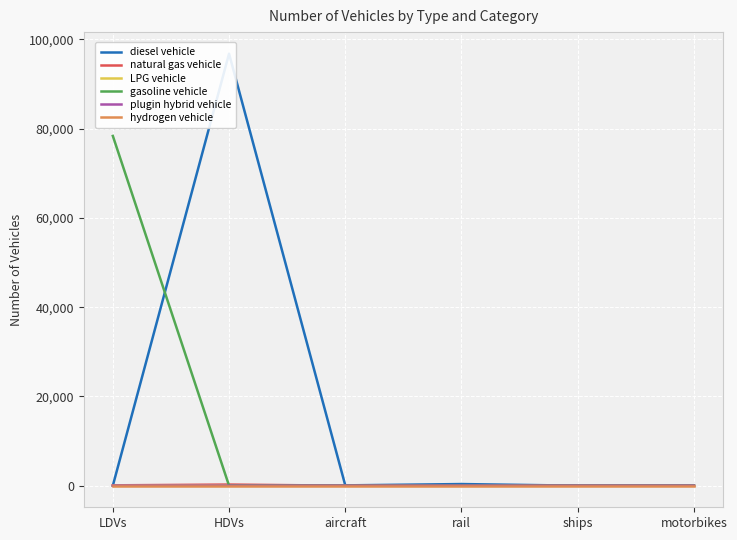

How many categories are shown in the chart?

6